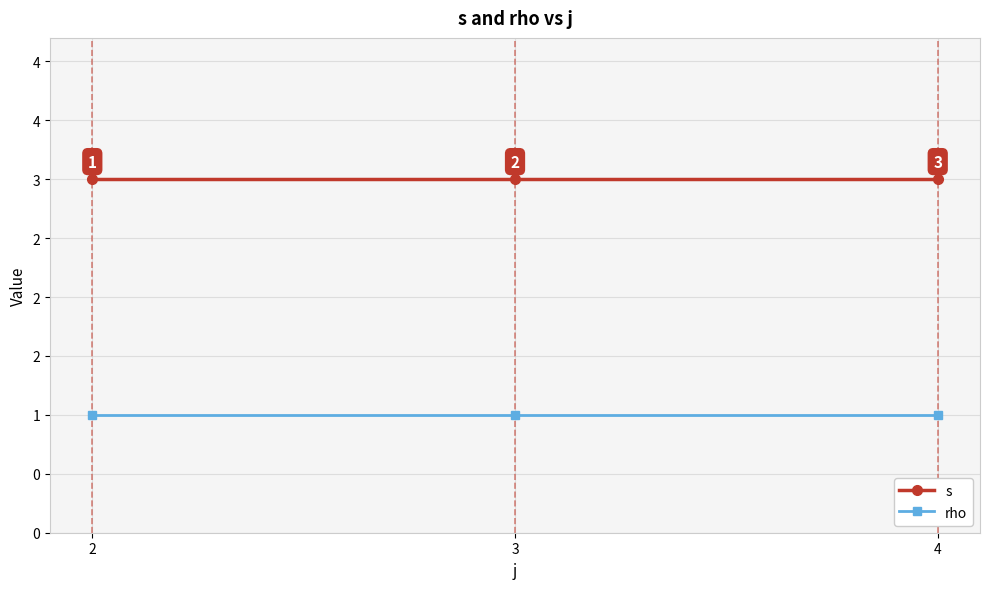

Which has a higher value, 2 or 4?

2